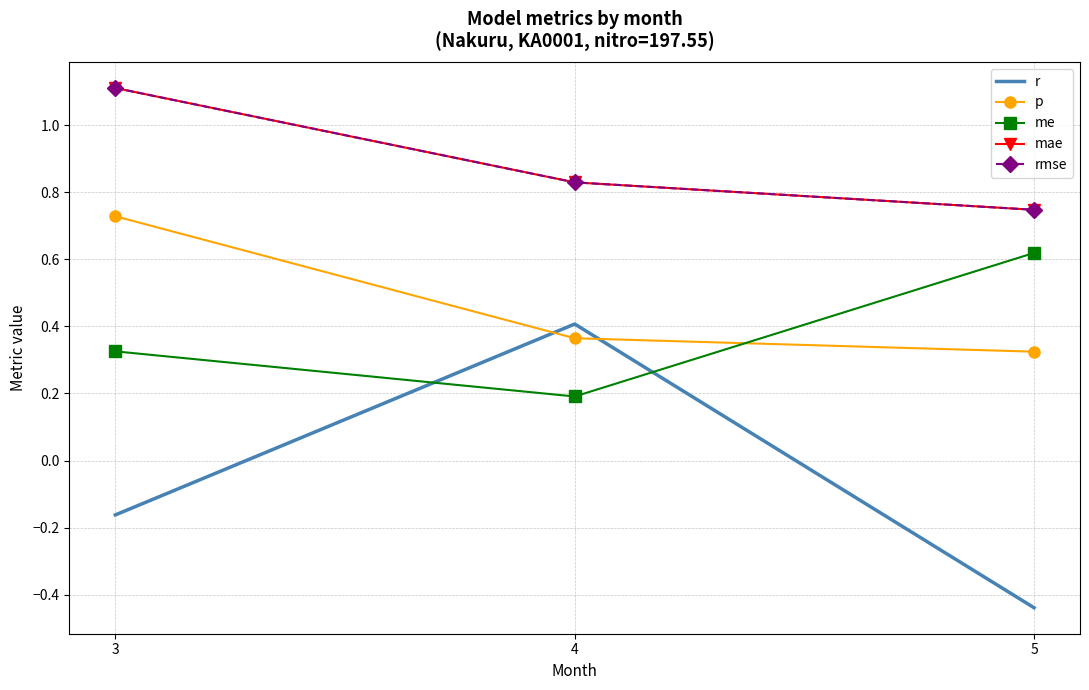

Which series has the widest spread of values?

r